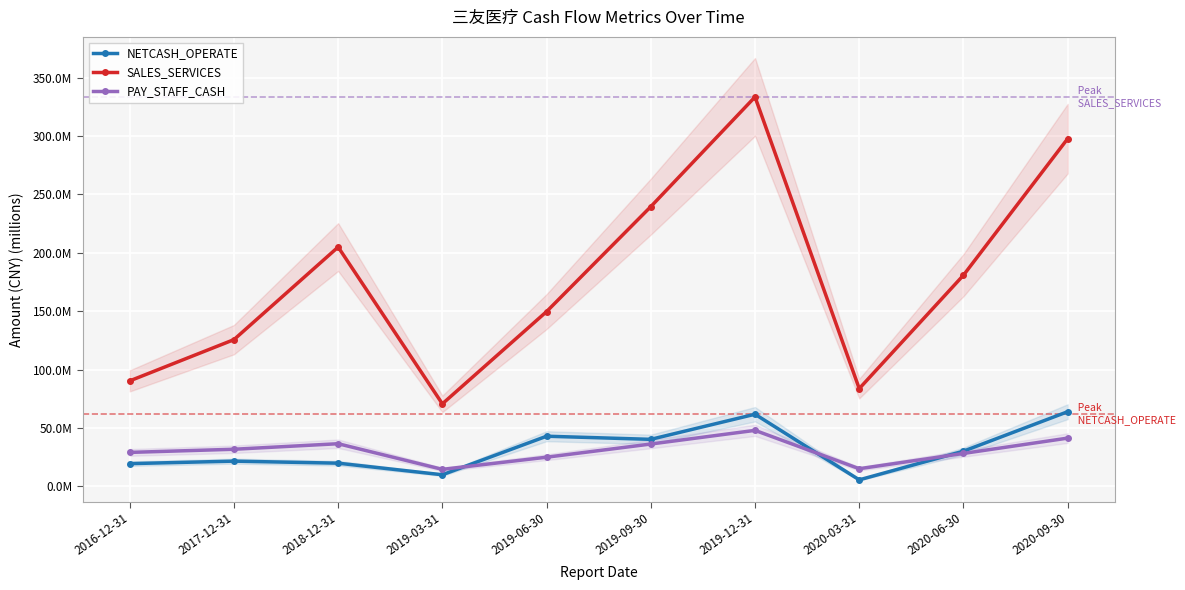

How many interior local valleys does the PAY_STAFF_CASH series have?

2